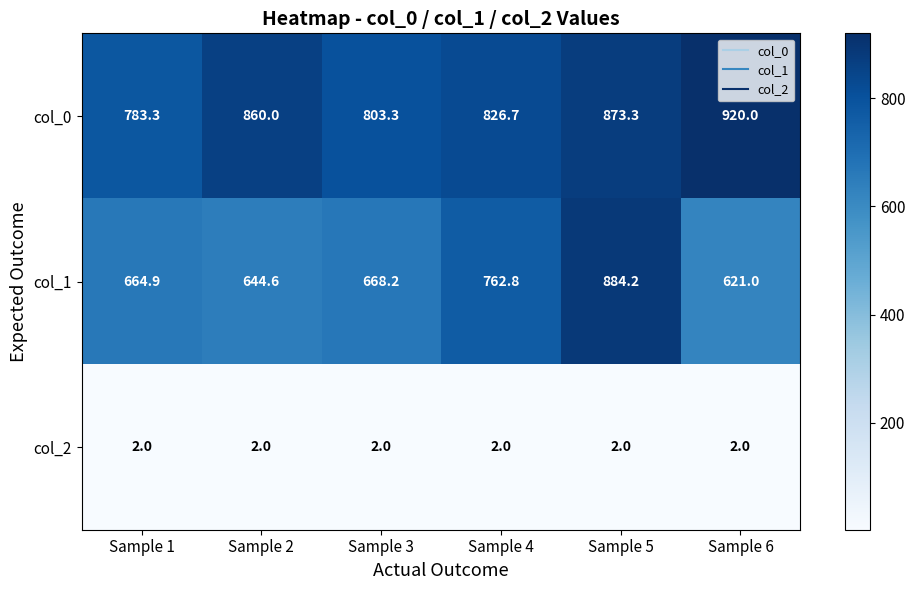

What is the sum of all col_0 values?

5066.6